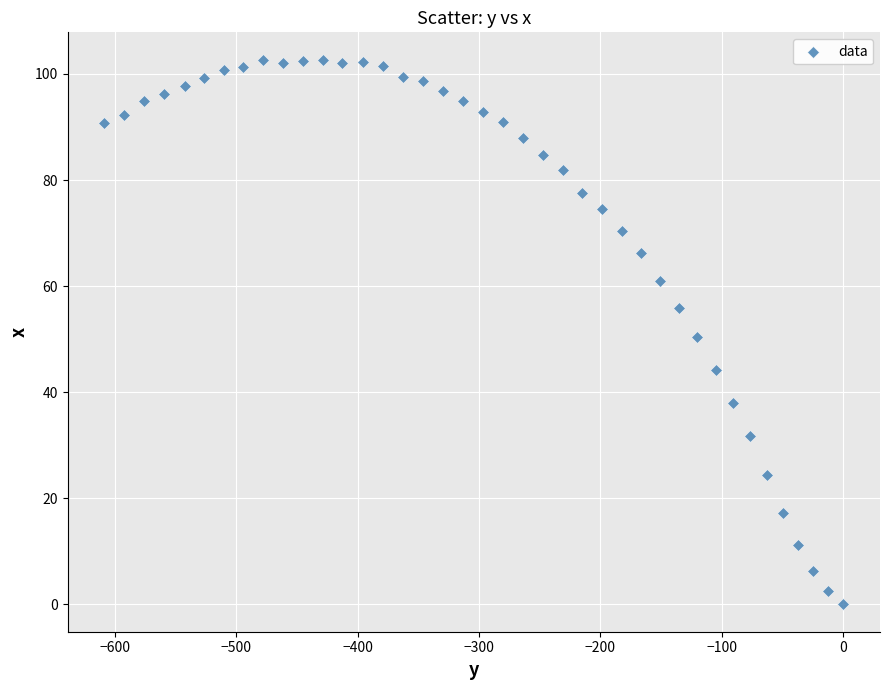

What is the range of X values (max minus min)?

608.8